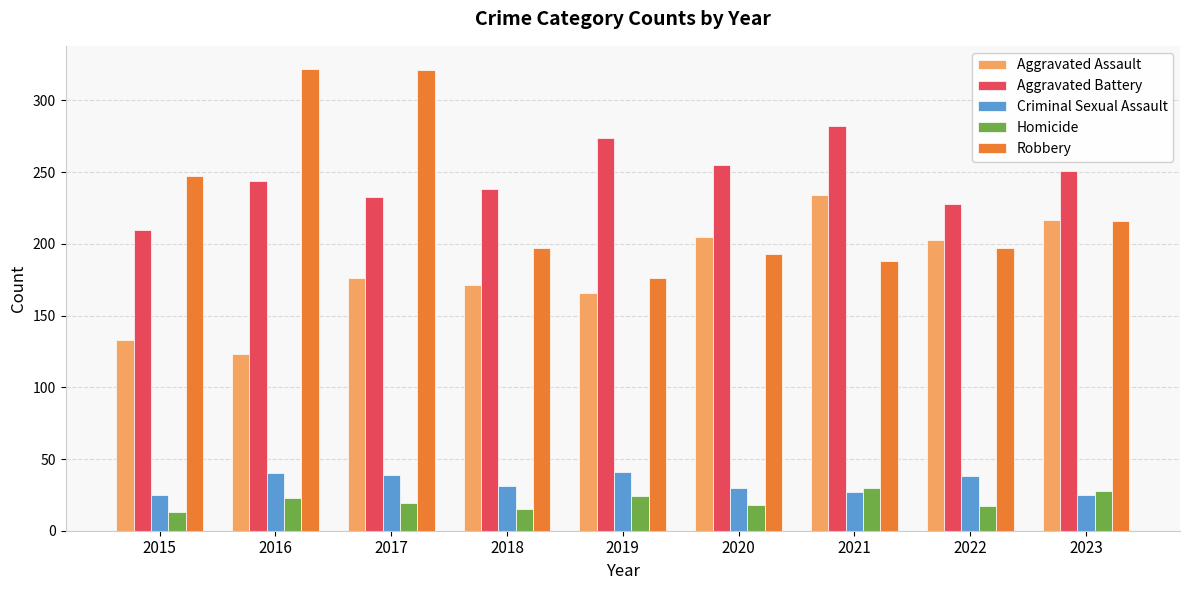

The Aggravated Battery series shows 251 at 2023. True or false?

True